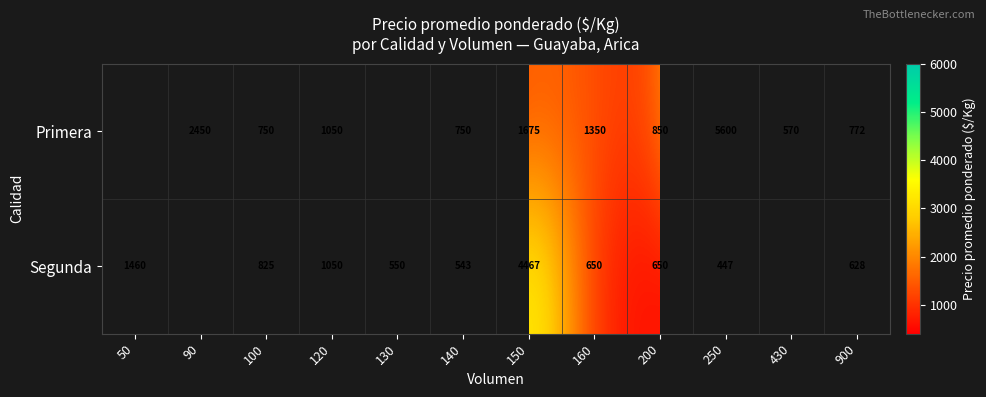

Rank the series at 150 from lowest to highest value.

Primera, Segunda